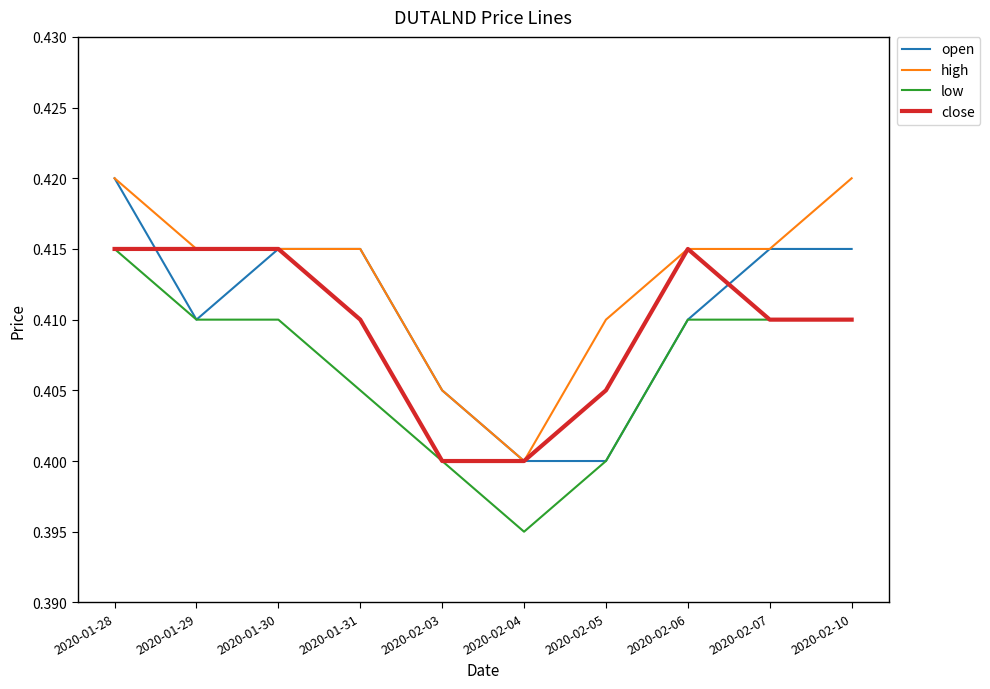

Is the value of high at 2020-01-31 greater than the value of open at 2020-01-28?

No